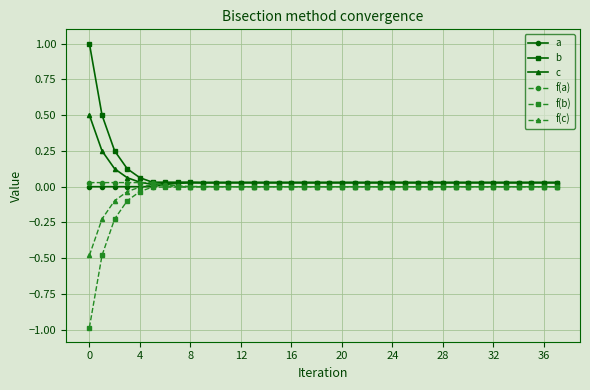

How many distinct data groups are displayed?

6